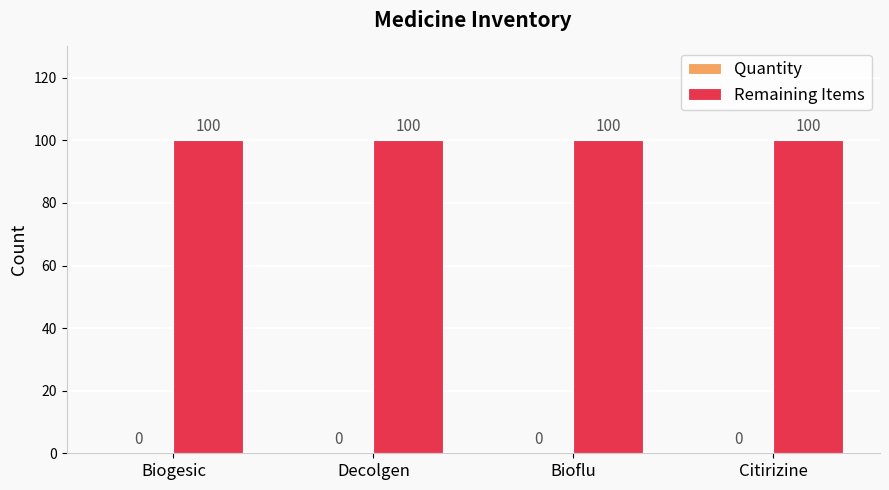

Which category has the lowest value in the Remaining Items series?

Biogesic